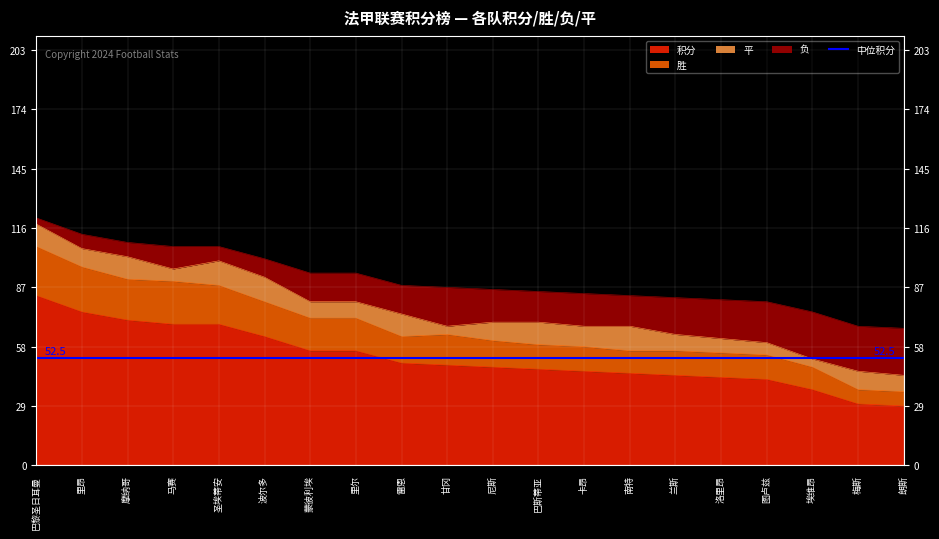

At which category is the sum across all series the highest?

巴黎圣日耳曼